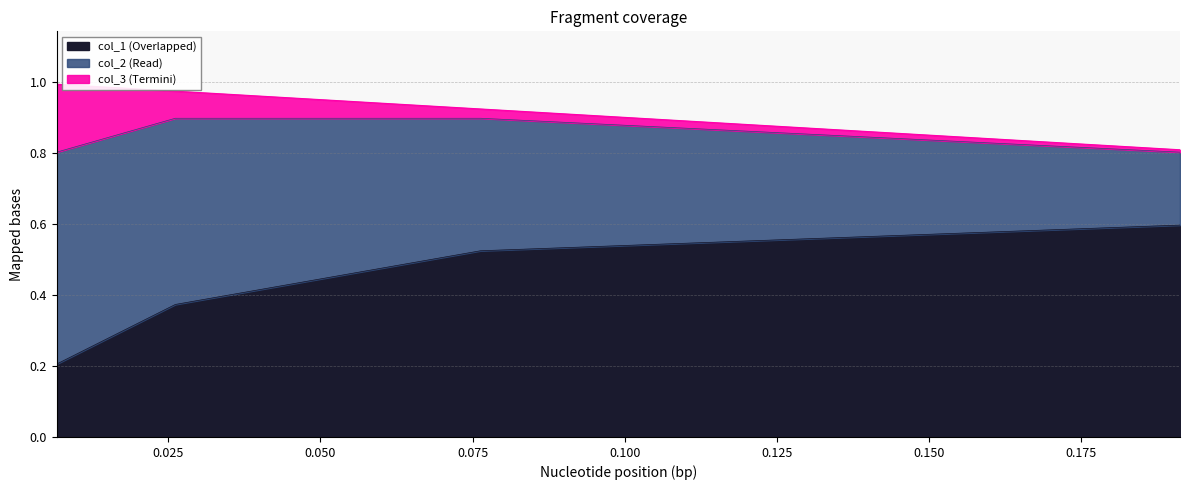

Which series has the largest total across all categories?

col_2